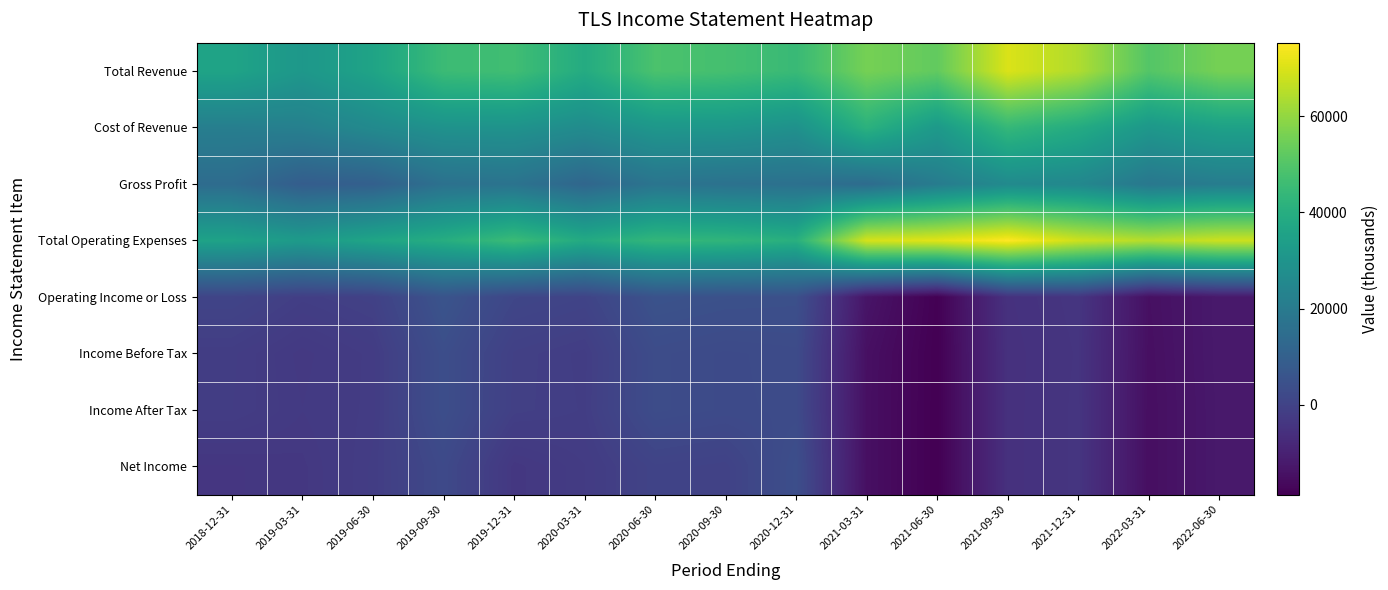

What is the smallest value displayed?

-18700